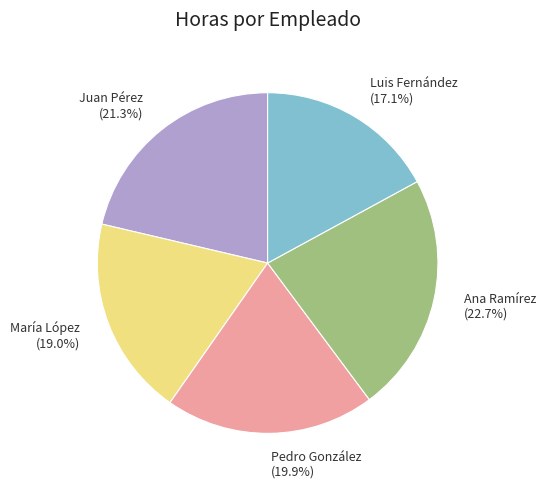

What is the smallest slice in the pie chart?

Luis Fernández